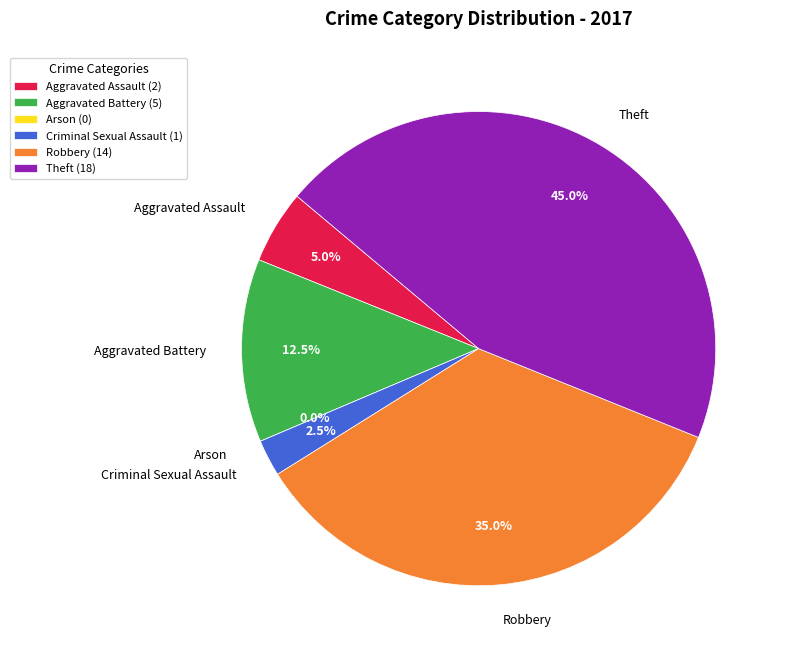

Is it true that Theft is 45% of the pie?

True